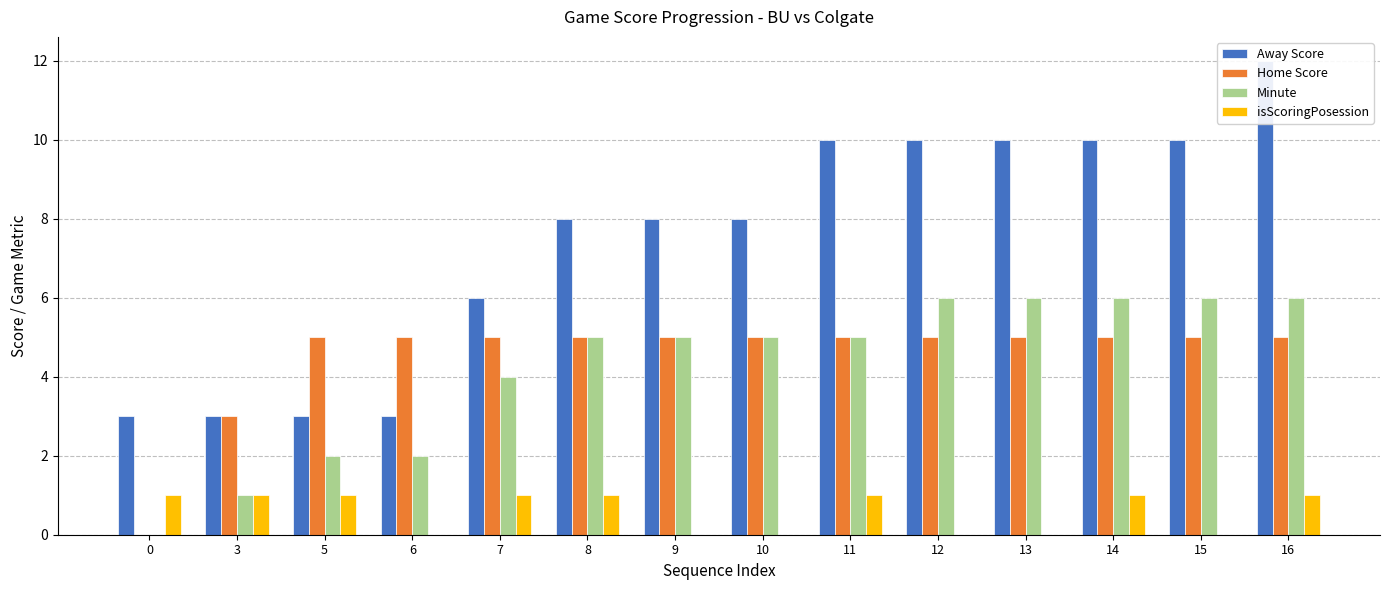

What is the maximum value for Away Score?

12